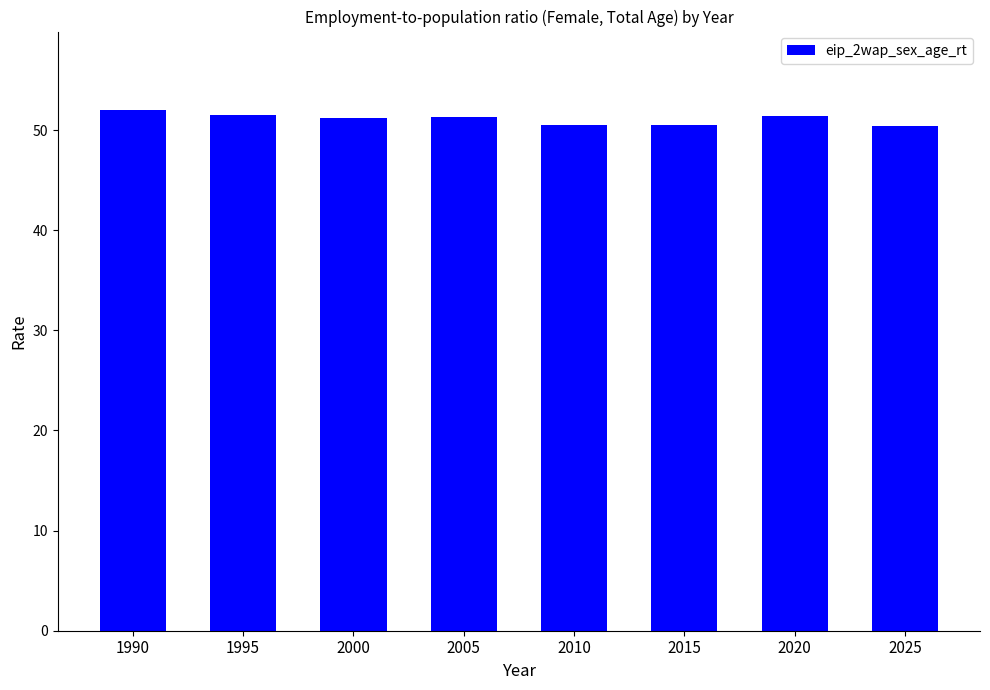

Which has a higher value, 2010 or 1990?

1990